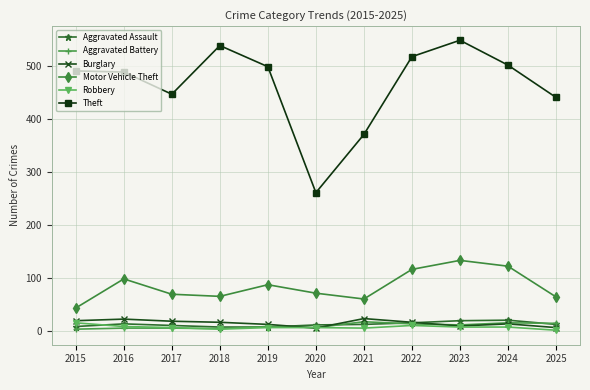

What is the lowest value of the Aggravated Battery series?

3